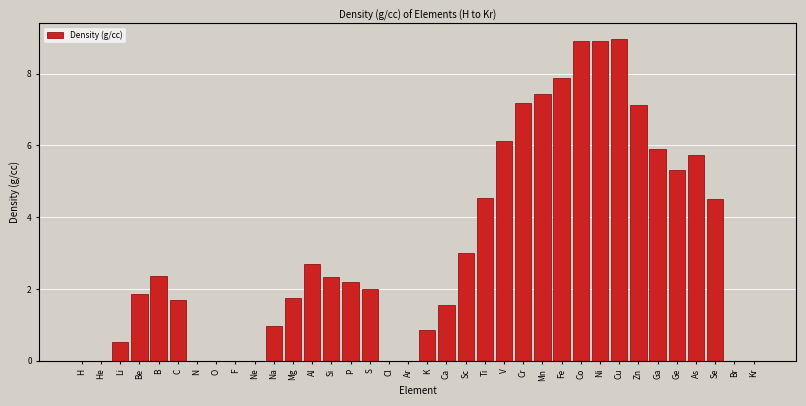

Between P and Ge, which is larger?

Ge